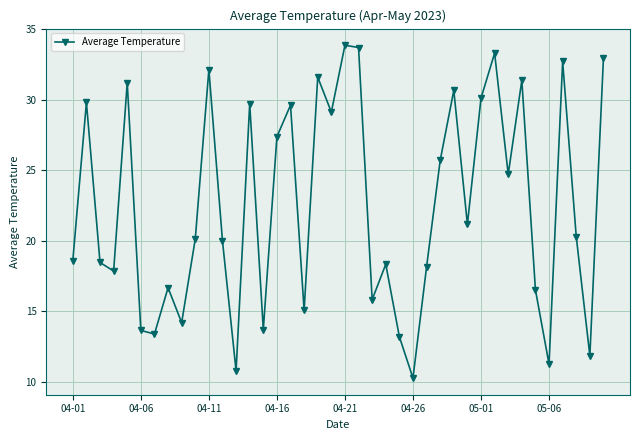

How many interior local valleys (lower than both neighbors) does the data have?

13